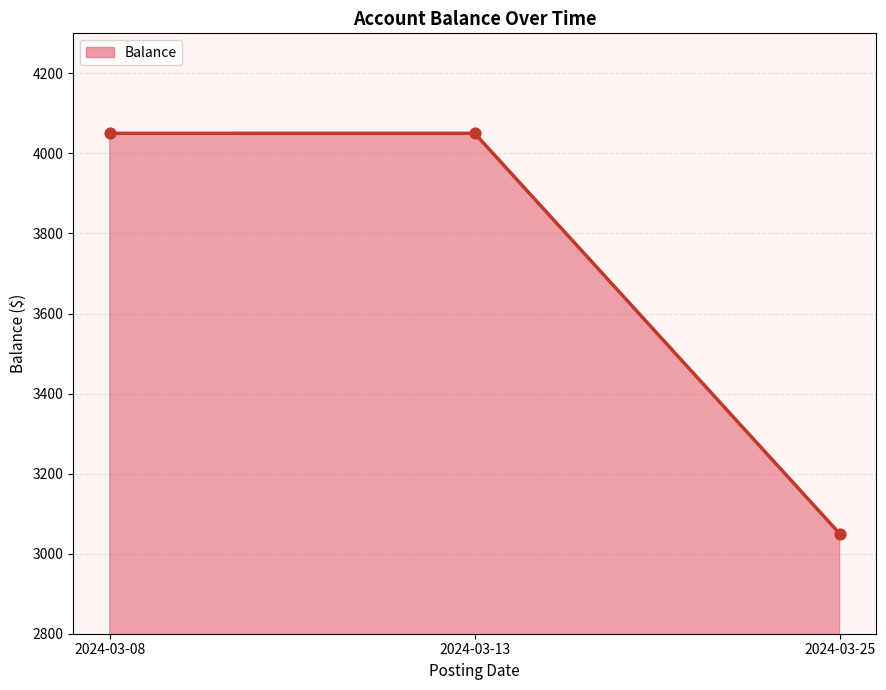

Approximately how many times larger is the value at 2024-03-13 compared to 2024-03-08?

1.0